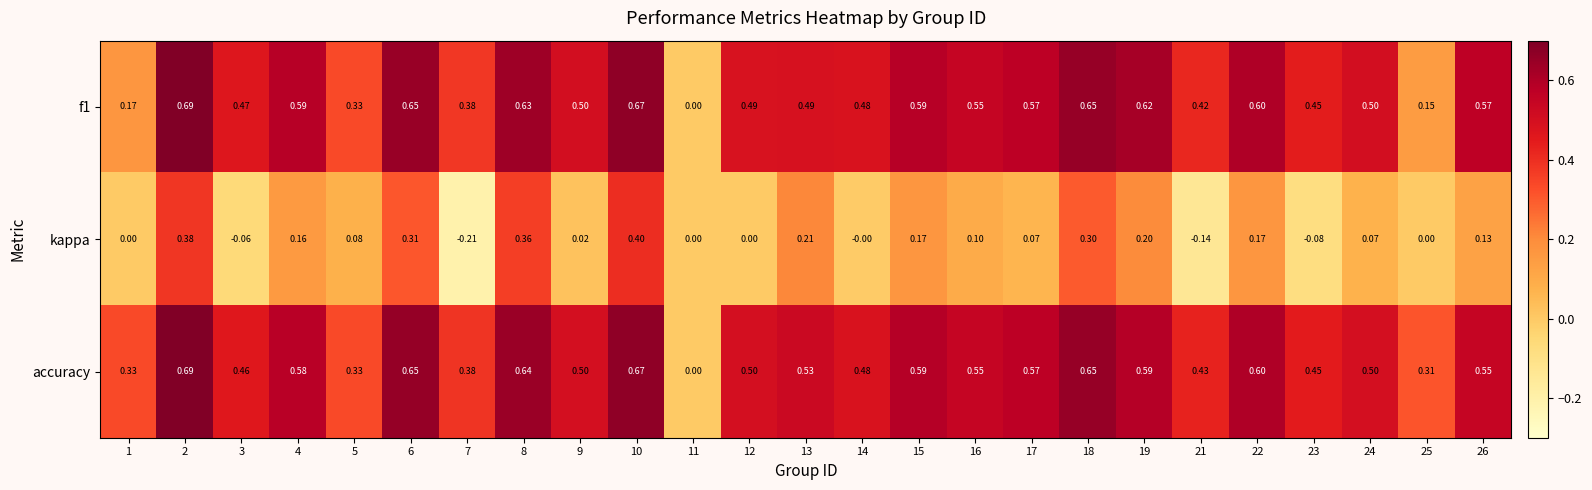

Count the number of data series in this chart.

3